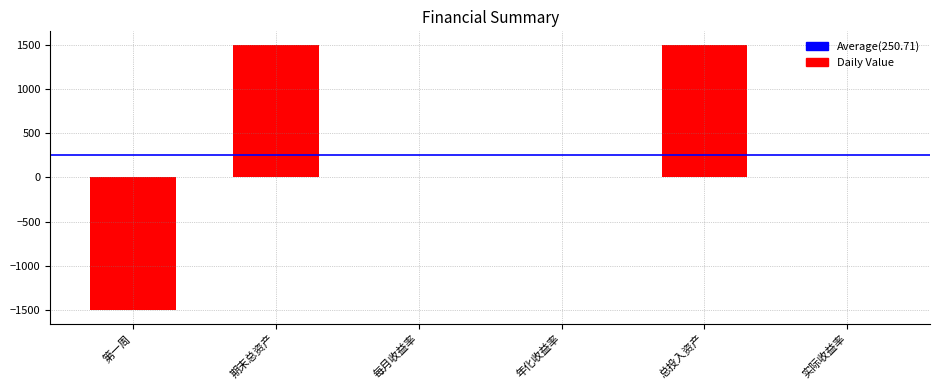

How many series are shown in this chart?

1